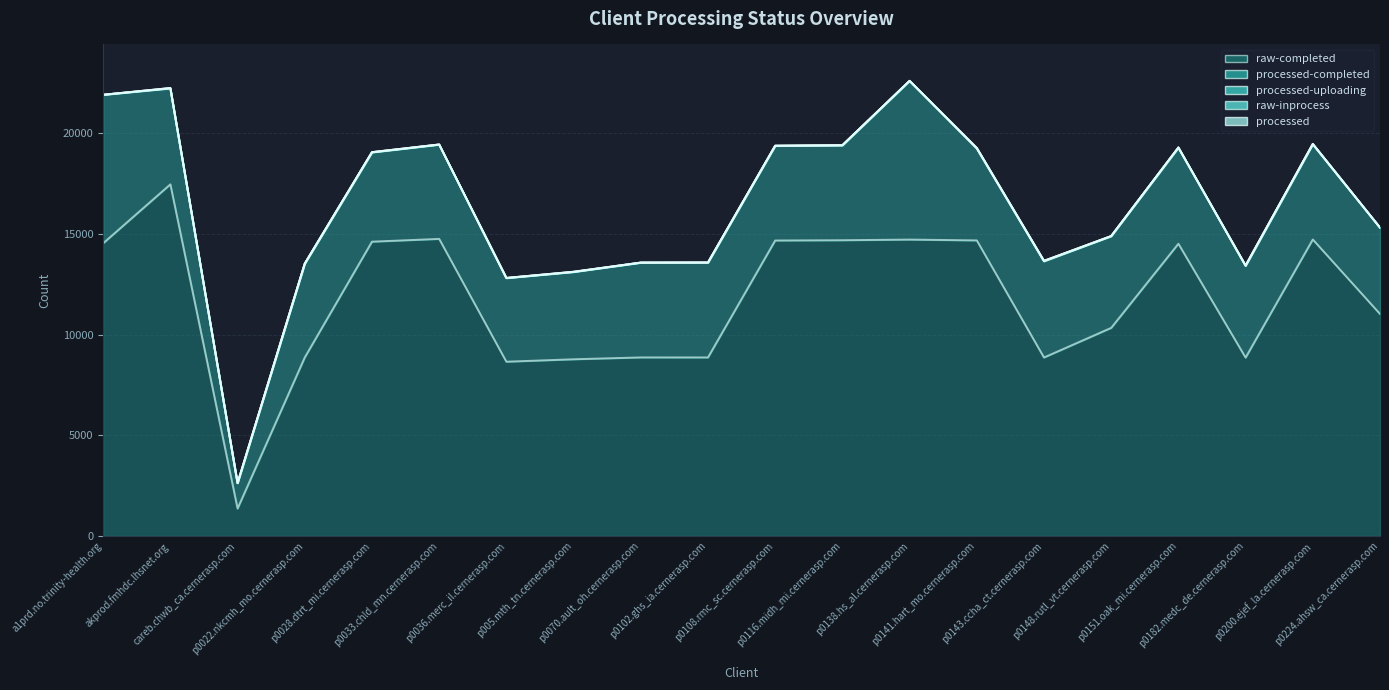

What position from the left is p0033.chld_mn.cernerasp.com?

6